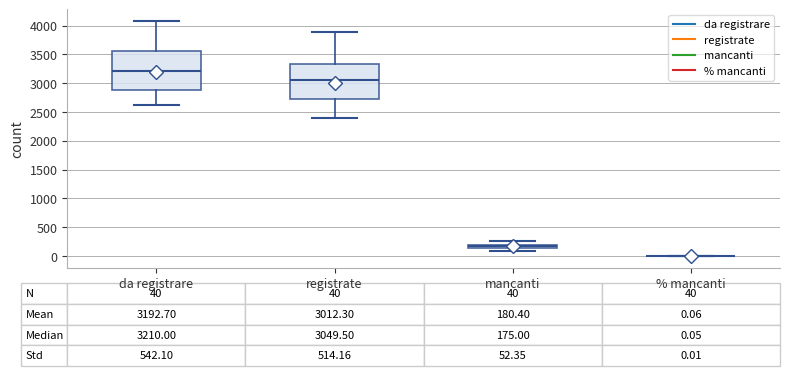

Which box is the tallest, from its lower edge to its upper edge?

da registrare